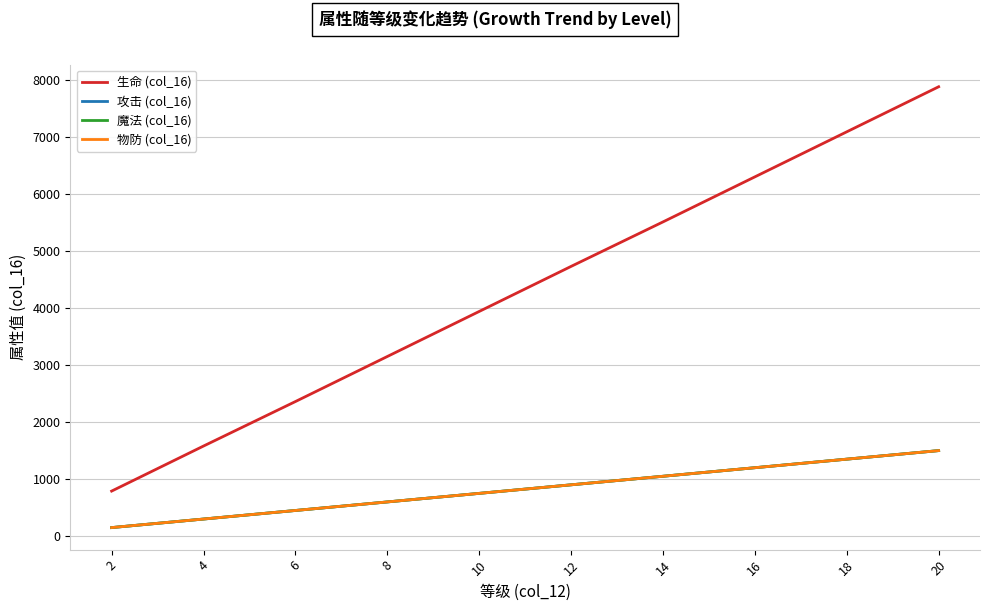

Is this an area chart (filled region under the line)?

No